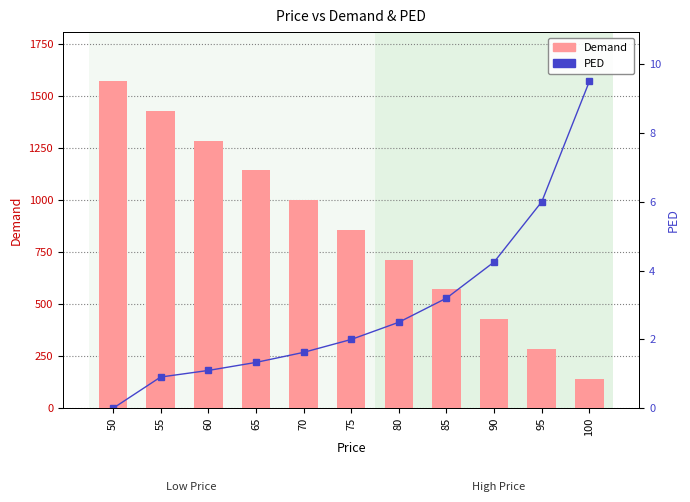

What is the total value across all series at 65?

1144.2